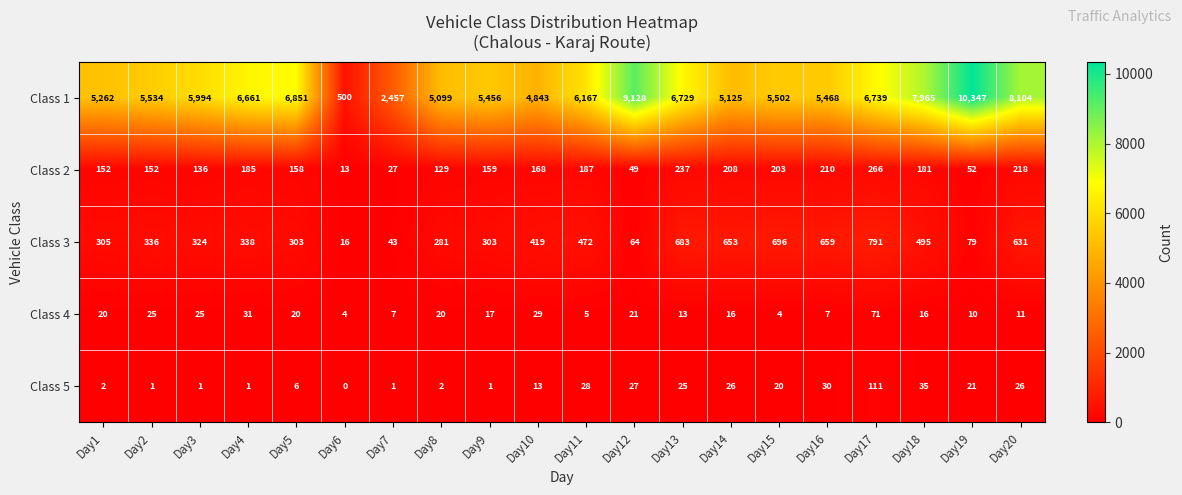

Read the Class 3 value at Day4, to the nearest 10.

340